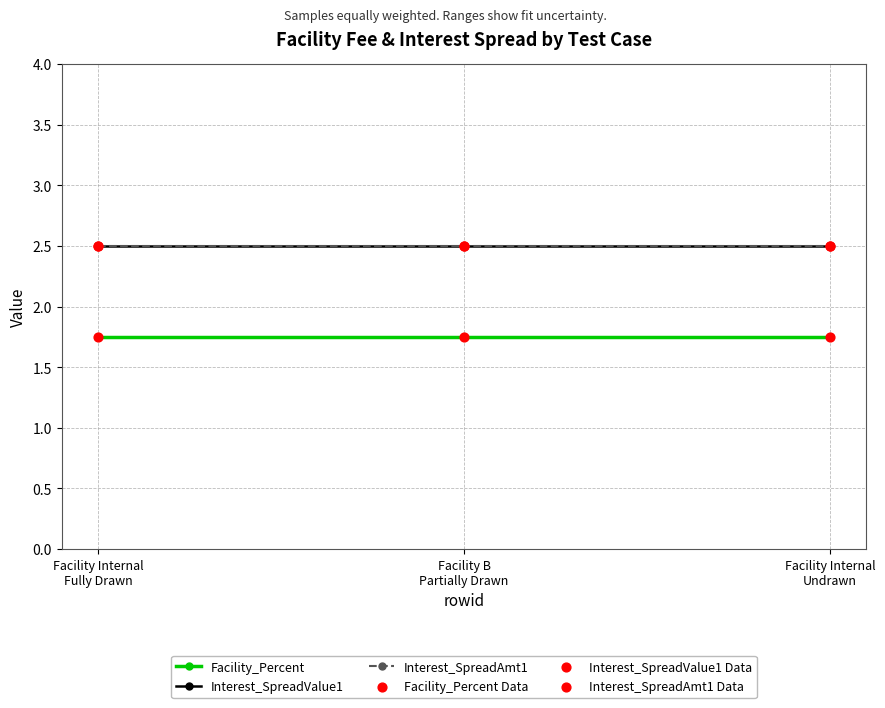

What is the total value across all series at Facility Internal
Undrawn?

13.5